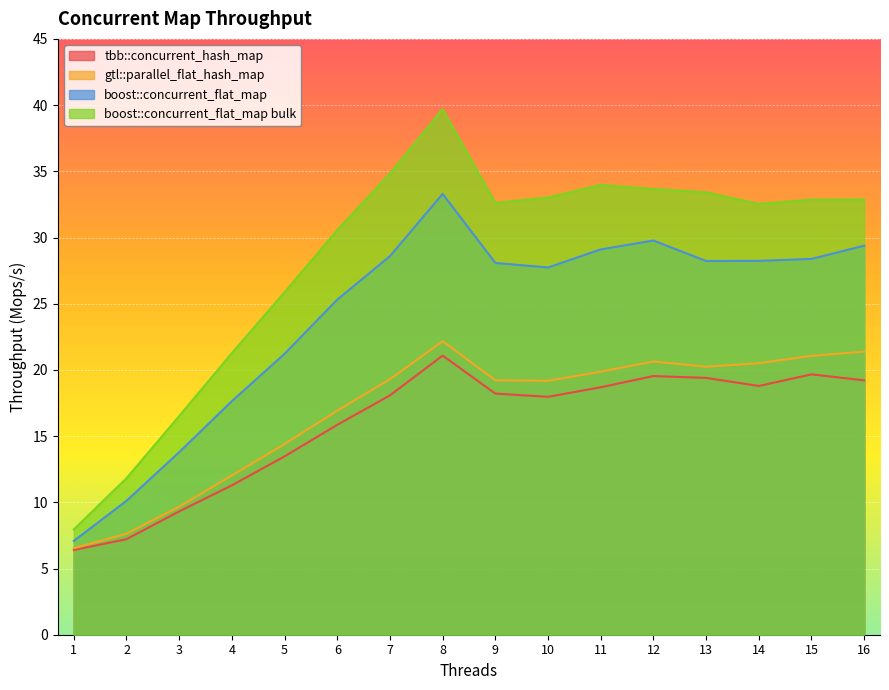

Which series has the largest range (max minus min)?

boost::concurrent_flat_map bulk